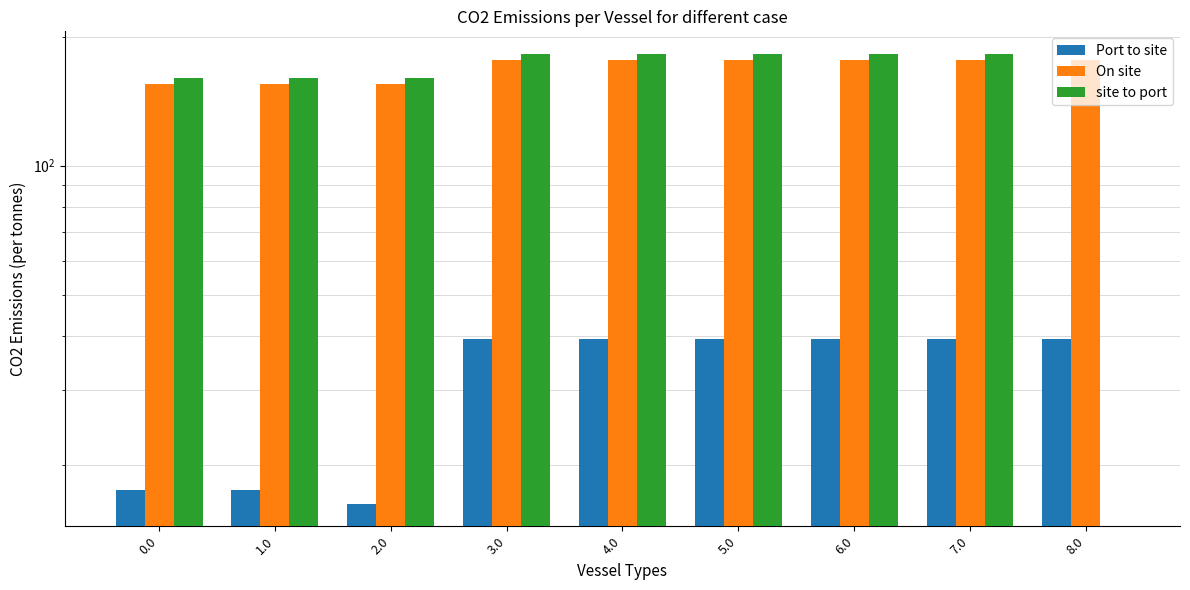

How many bars are there in each group?

3